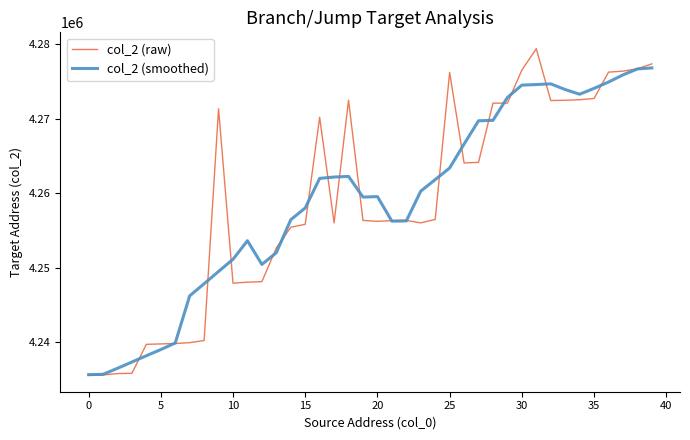

Rank the series by their maximum value, from lowest to highest.

col_2 (smoothed), col_2 (raw)